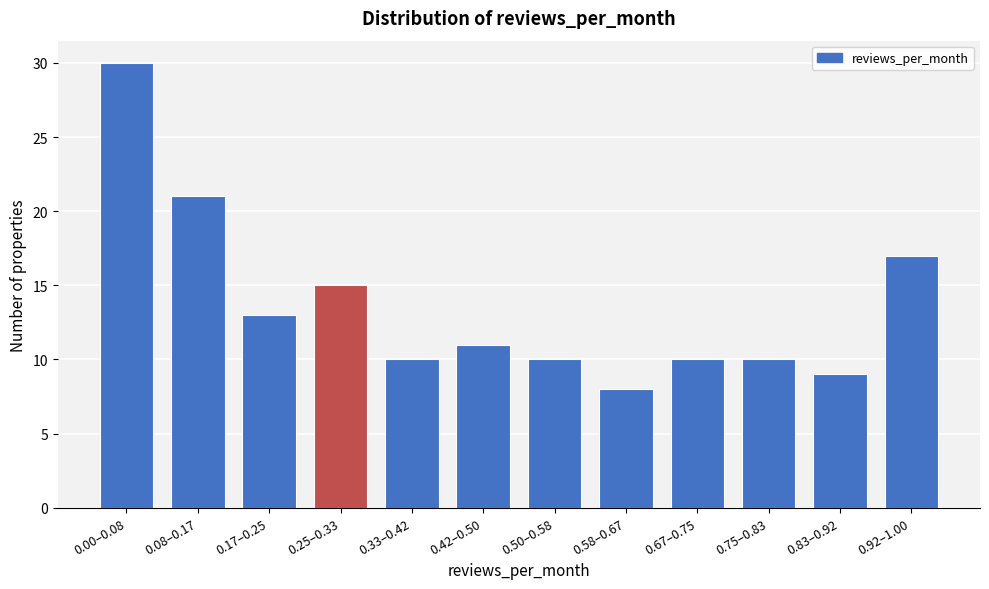

Reading left to right, extract all data points from this chart.

0.00–0.08=30	0.08–0.17=21	0.17–0.25=13	0.25–0.33=15	0.33–0.42=10	0.42–0.50=11	0.50–0.58=10	0.58–0.67=8	0.67–0.75=10	0.75–0.83=10	0.83–0.92=9	0.92–1.00=17